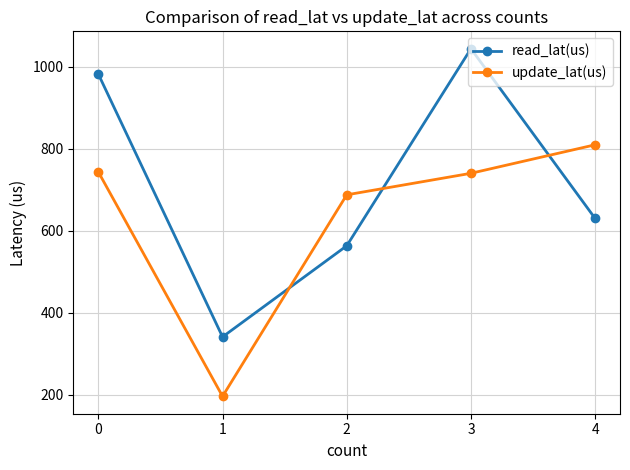

What is the lowest value of the read_lat(us) series?

341.4